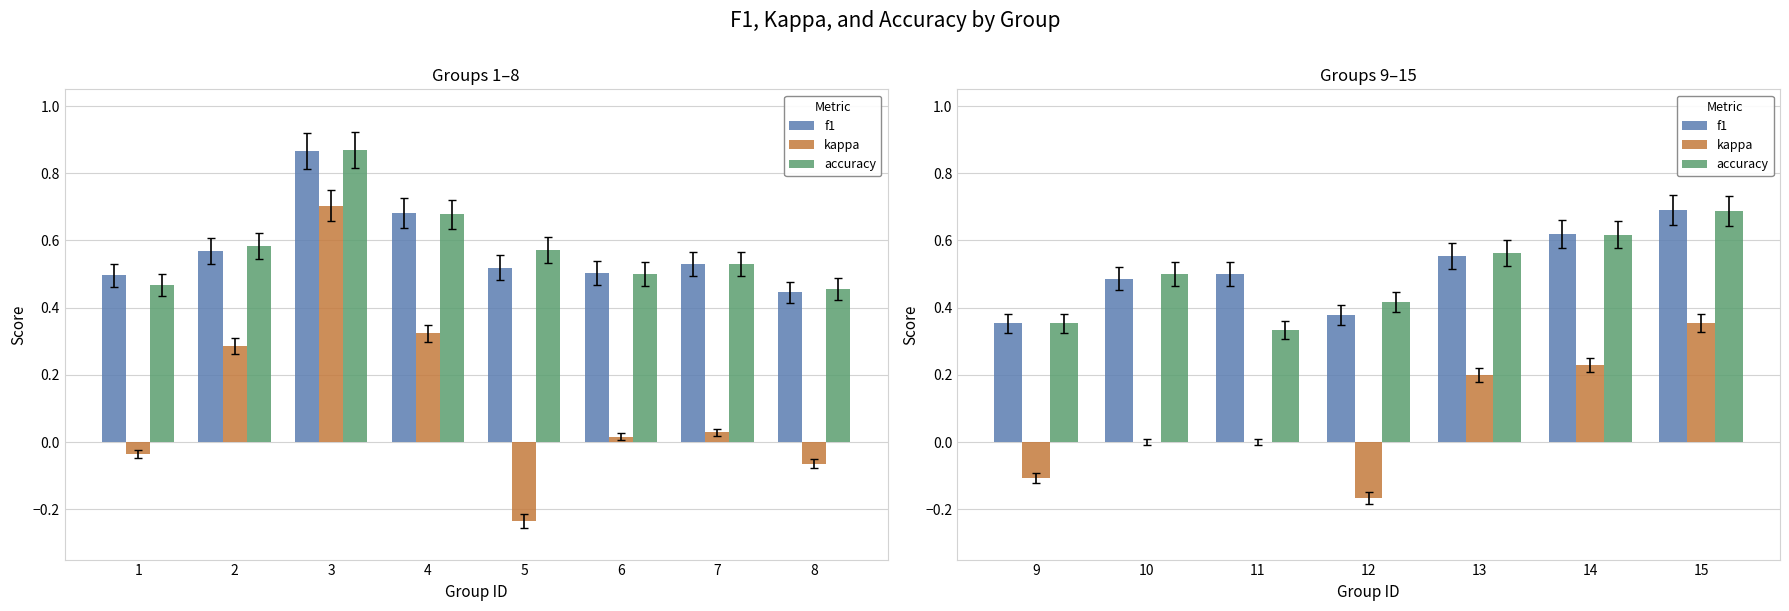

The accuracy series shows 1.0 at 15. True or false?

False